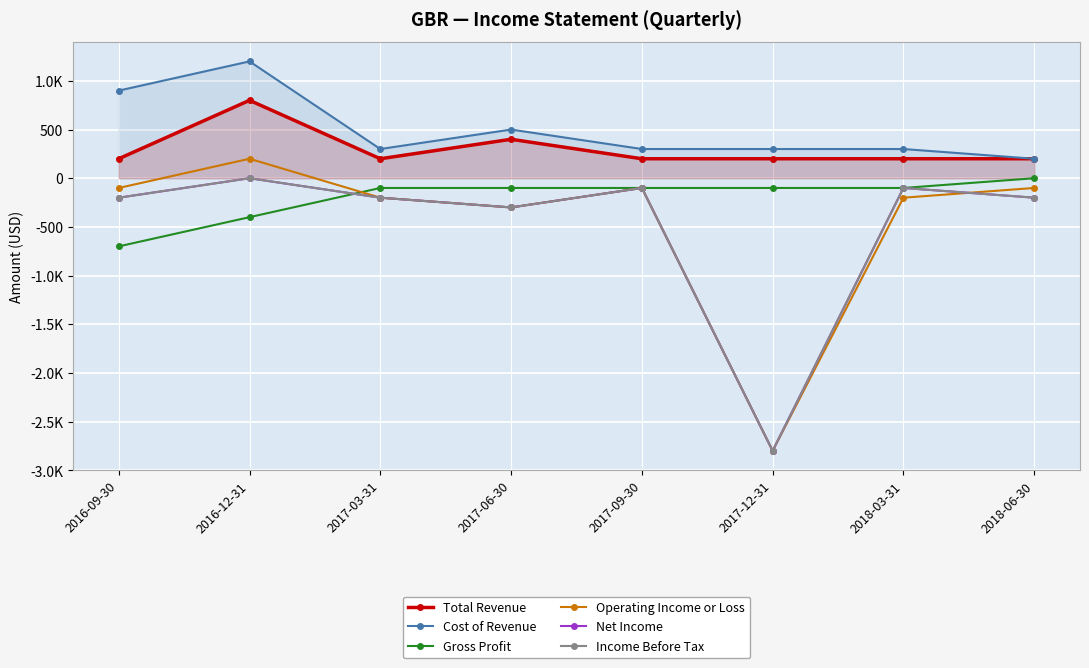

True or false: Gross Profit and Cost of Revenue intersect in this chart.

False